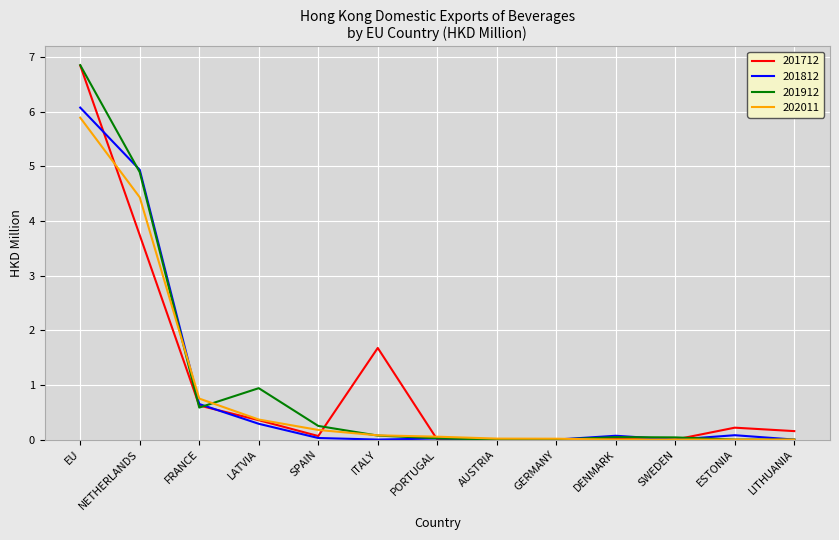

Is the value of 202011 at DENMARK greater than the value of 201712 at FRANCE?

No